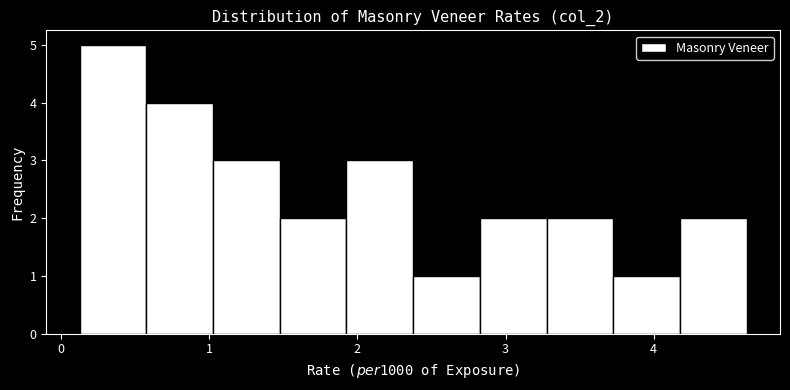

How tall is the bar that spans 1.9 to 2.4 on the x-axis? Neither the bar edges nor the heights are printed on the chart, so give them approximately, as read against the axes.

3